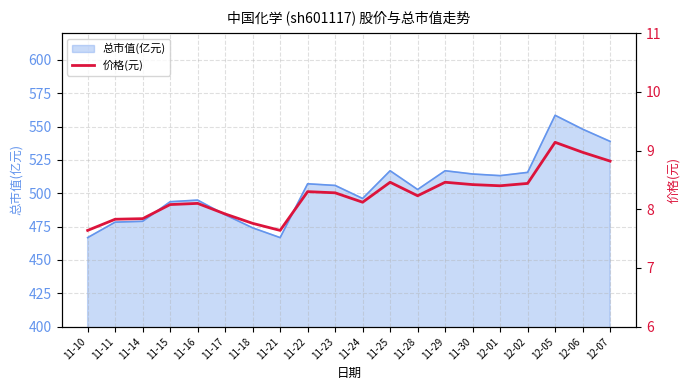

What is the maximum value for 总市值(亿元)?

558.4